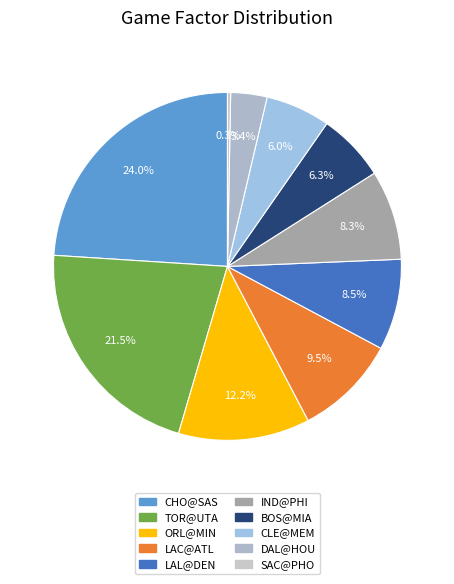

What percentage is the DAL@HOU slice, to the nearest percent?

3%